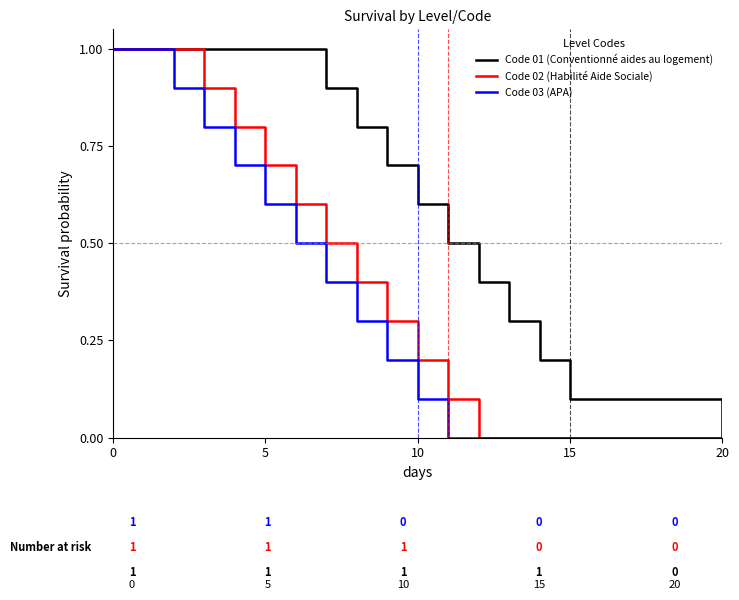

Which series has the largest total across all categories?

Code 01 (Conventionné aides au logement)